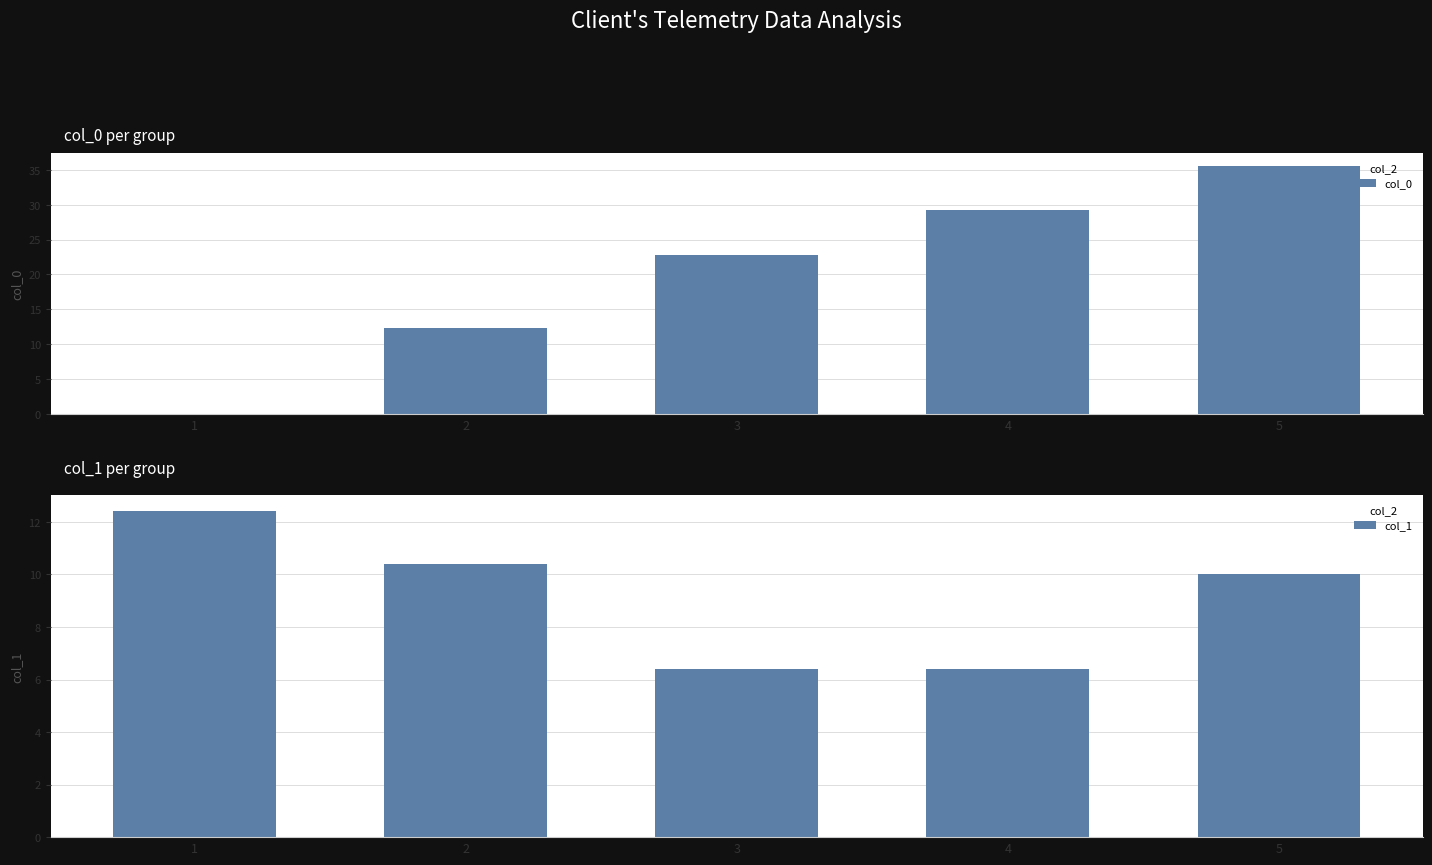

Which series has the widest spread of values?

col_0